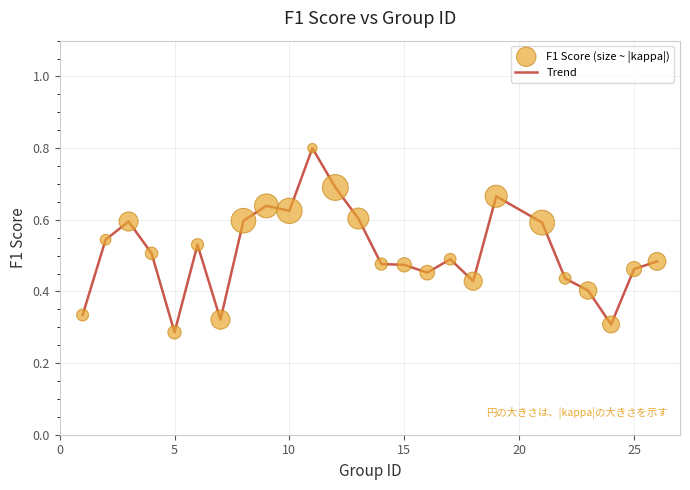

What is the greatest value displayed?

0.8